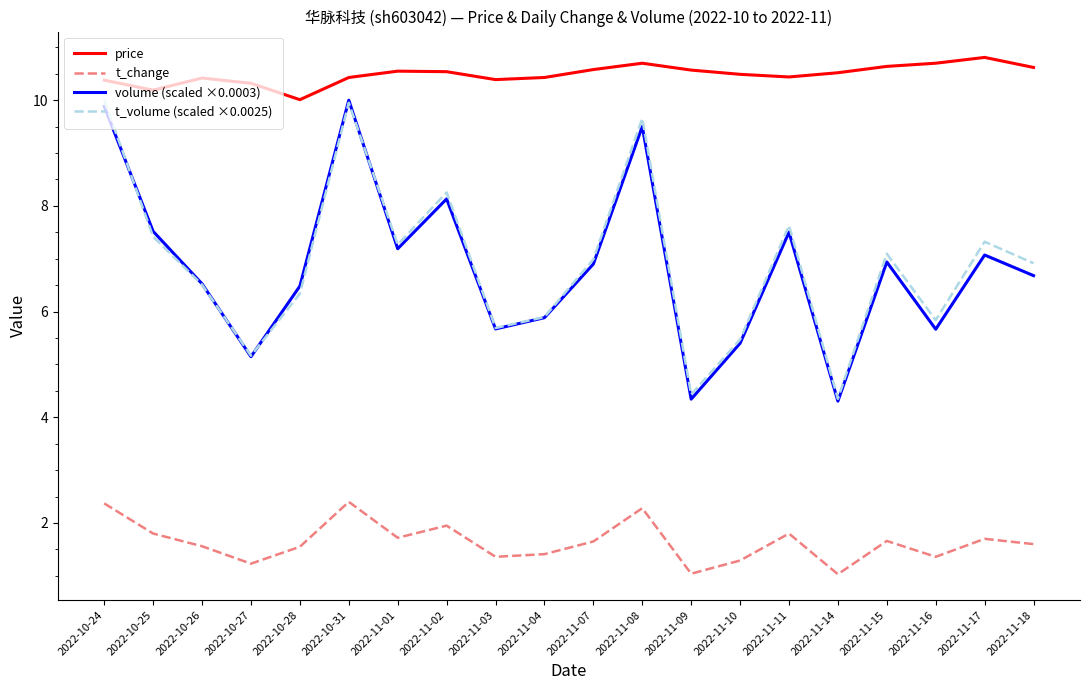

Rank the series at 2022-11-02 from lowest to highest value.

t_change, volume (scaled ×0.0003), t_volume (scaled ×0.0025), price